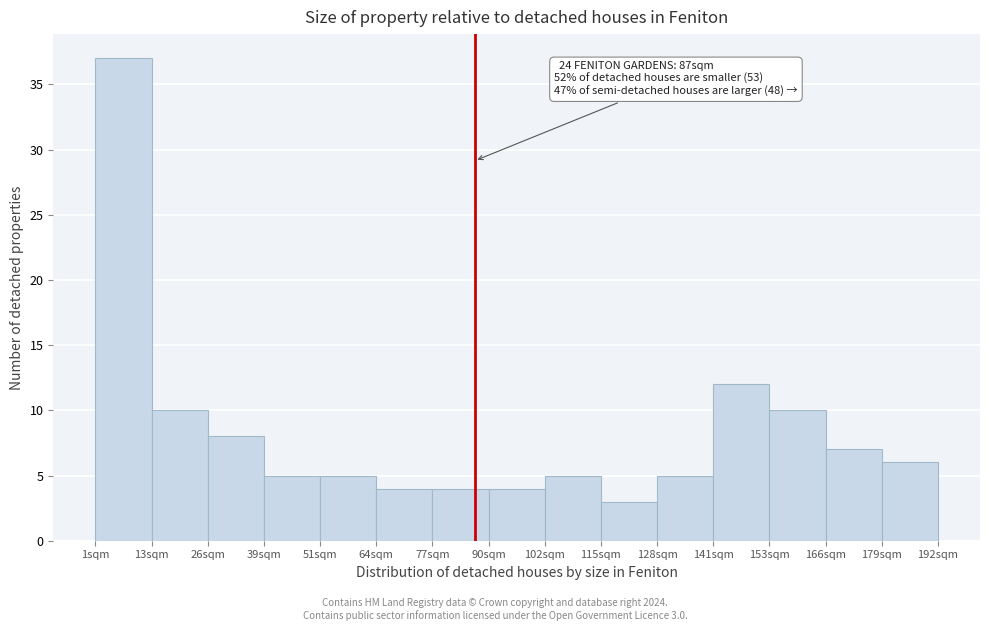

Which range on the x-axis has the tallest bar?

2 to 14